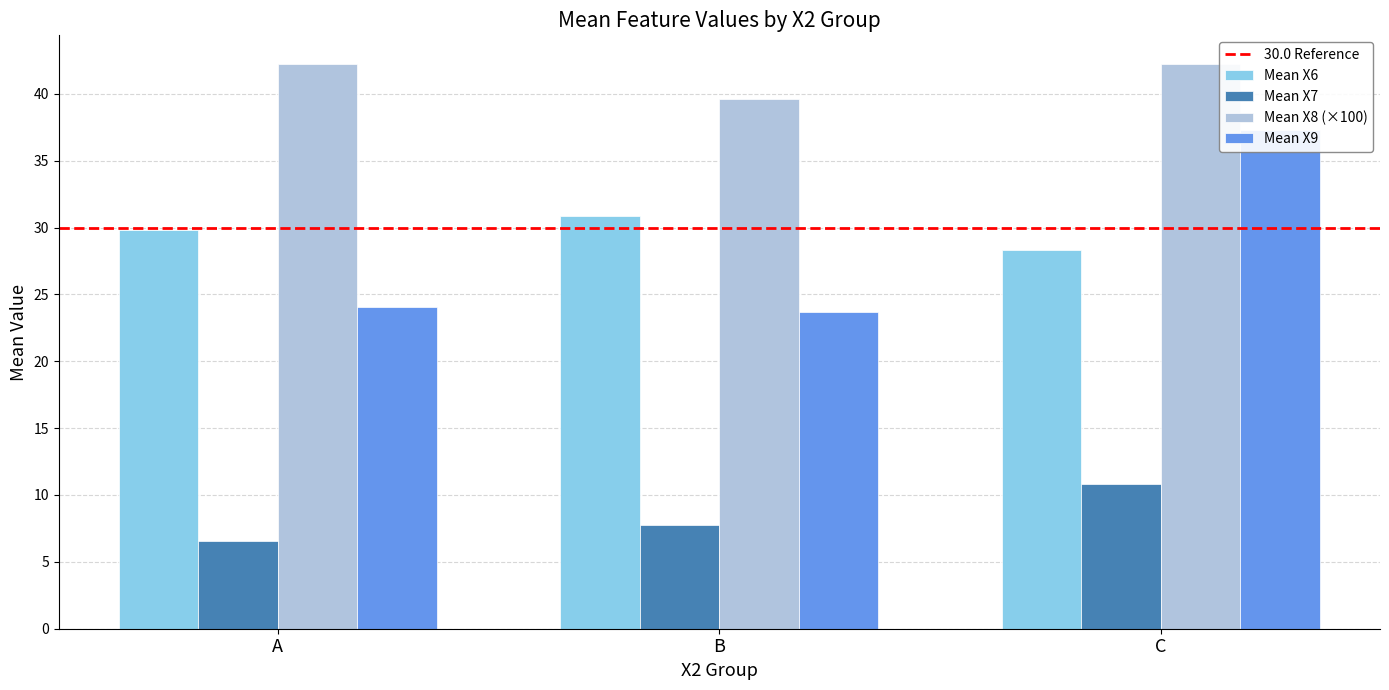

Count the number of categories in the chart.

3